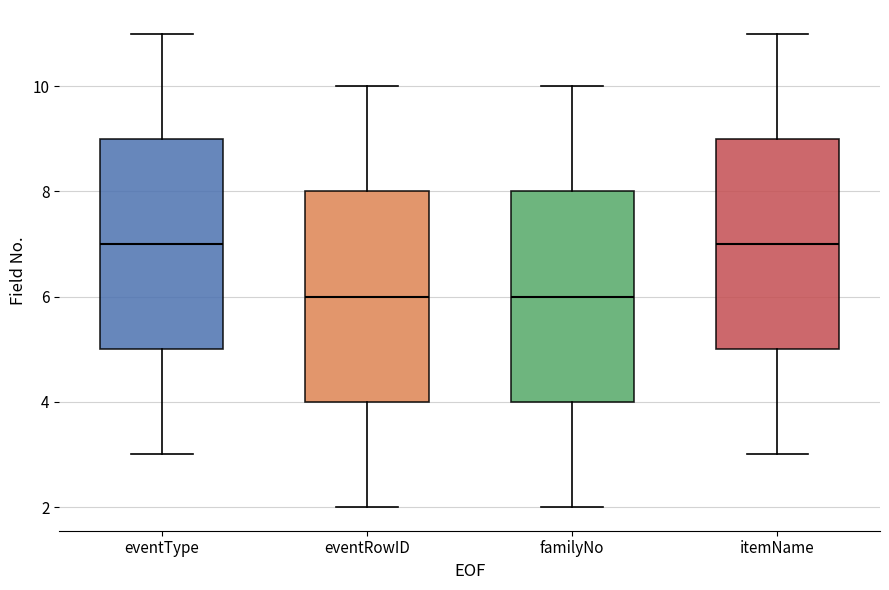

Reading left to right, read every box against the y-axis: the position of its median line, the range the box covers, and the ends of its whiskers. The values are not printed on the chart, so give them approximately, as read against the axis.

eventType: median 7, box 5 to 9, whiskers 3 to 11
eventRowID: median 6, box 4 to 8, whiskers 2 to 10
familyNo: median 6, box 4 to 8, whiskers 2 to 10
itemName: median 7, box 5 to 9, whiskers 3 to 11